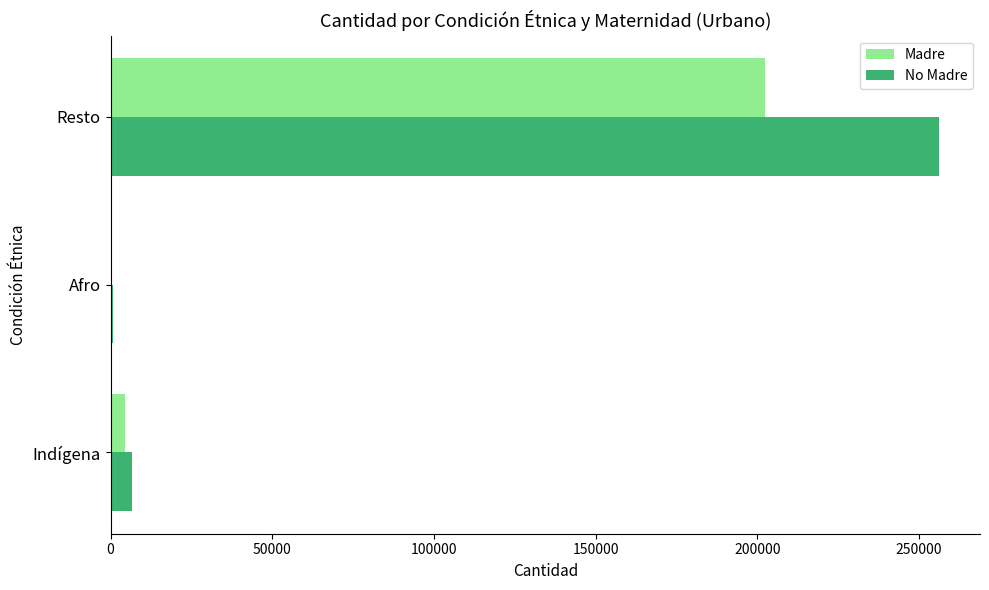

How many series are shown in this chart?

2